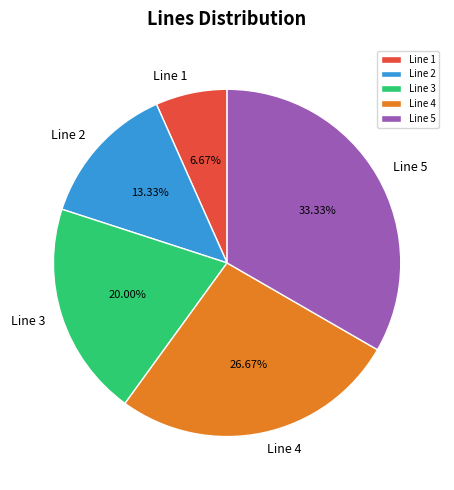

Is it true that Line 5 is 33% of the pie?

True